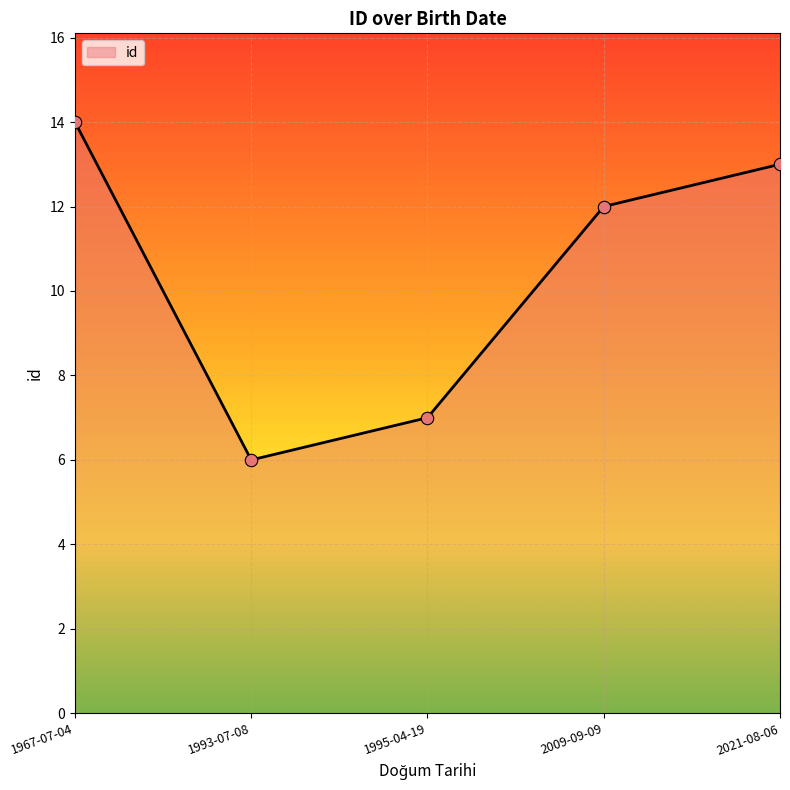

What is the change in value from 1967-07-04 to 2009-09-09?

-2